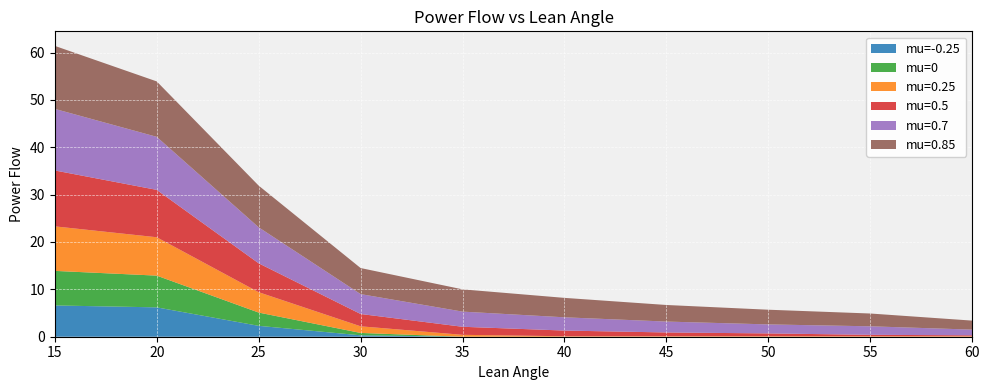

Reading right to left, extract all data points from this chart.

mu=-0.25: 0.0	0.0	0.0	0.0	0.0	0.0	0.3	2.3	6.2	6.6
mu=0: 0.0	0.0	0.0	0.0	0.0	0.0	0.5	2.8	6.7	7.3
mu=0.25: 0.1	0.1	0.1	0.1	0.1	0.4	1.4	4.3	8.1	9.4
mu=0.5: 0.2	0.3	0.6	0.8	1.2	1.7	2.6	6.1	10.0	11.8
mu=0.7: 1.2	1.8	1.9	2.3	2.8	3.2	4.2	7.6	11.2	13.0
mu=0.85: 1.9	2.7	3.1	3.5	4.1	4.7	5.5	8.8	11.7	13.3